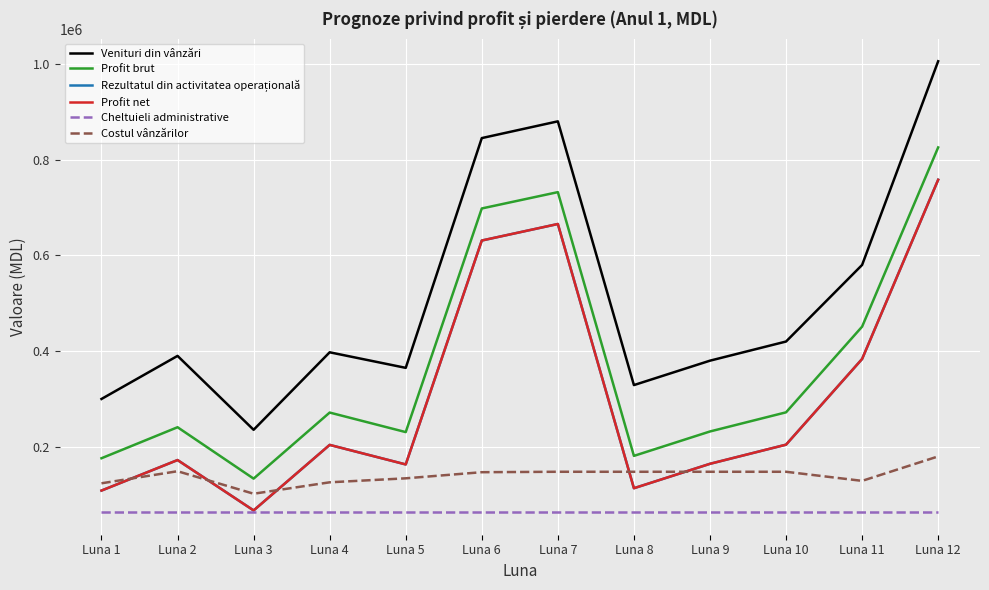

What is the minimum value for Cheltuieli administrative?

63493.2